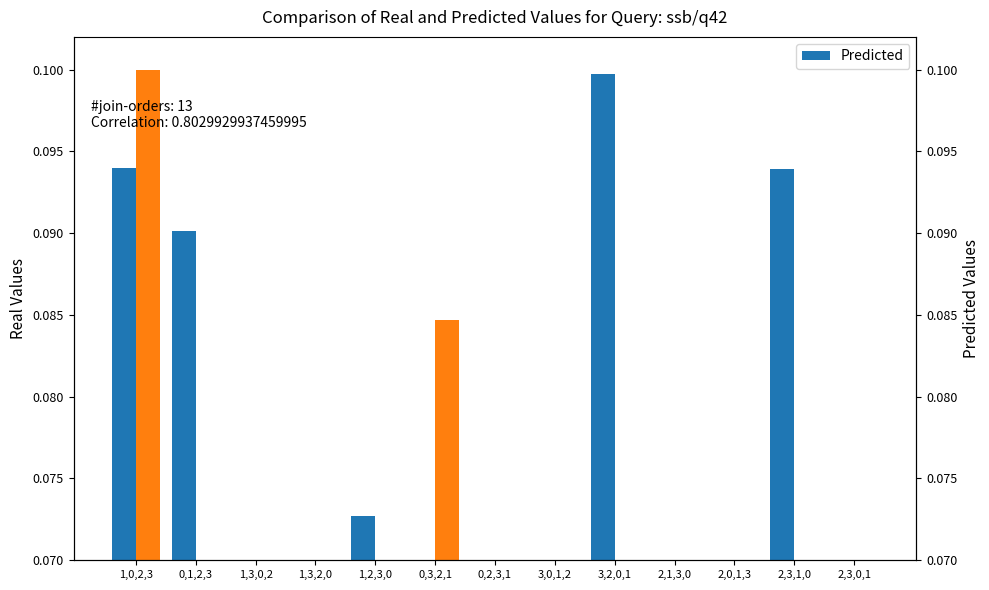

What is the label of the 7th bar from the left?

0,2,3,1